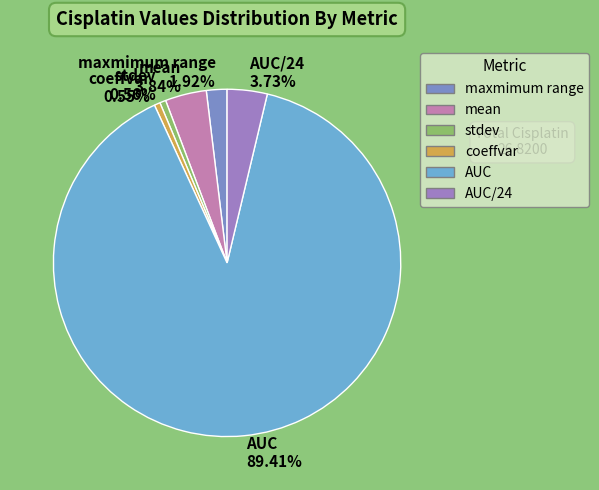

To the nearest percent, what is the average slice percentage?

17%